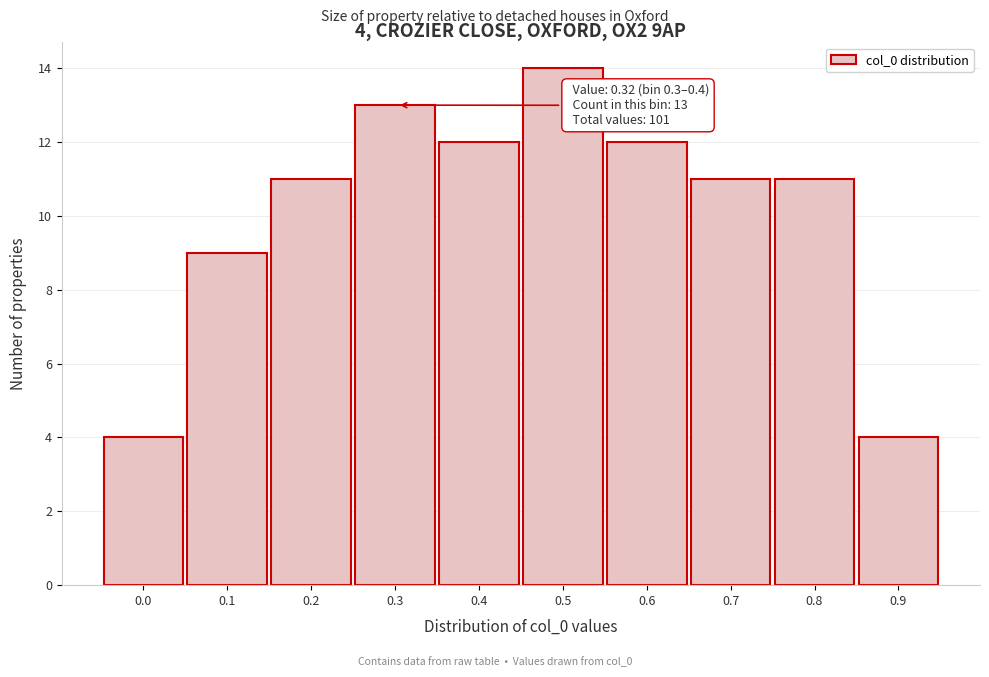

Reading right to left, extract all data points from this chart.

4	11	11	12	14	12	13	11	9	4